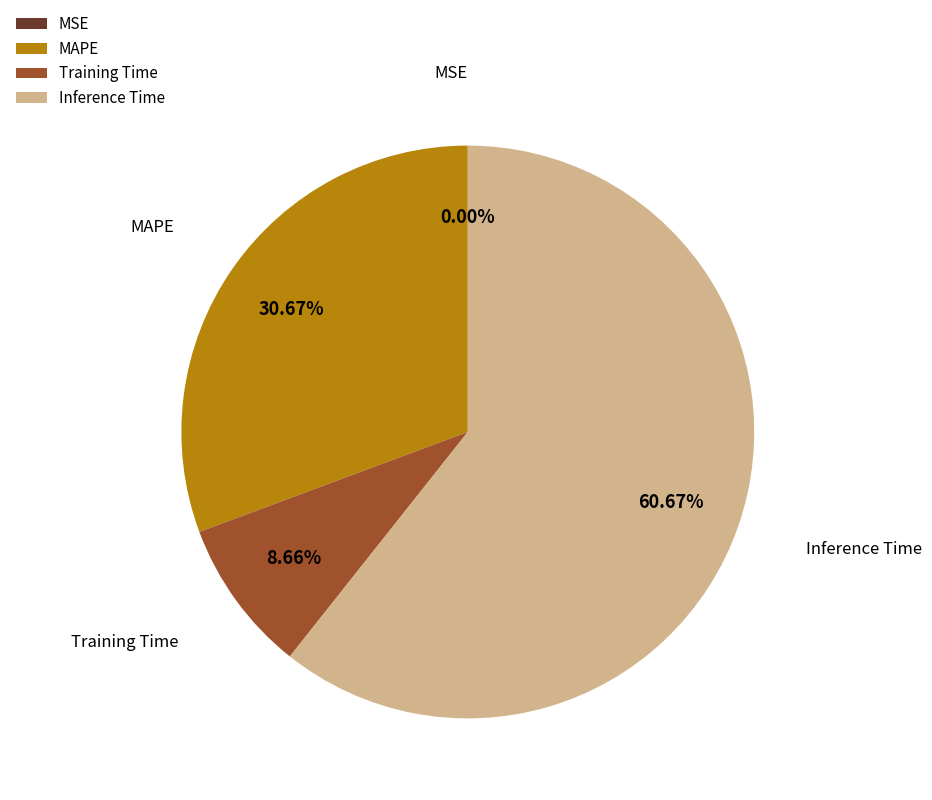

Is the sum of MAPE and Training Time greater than half?

No